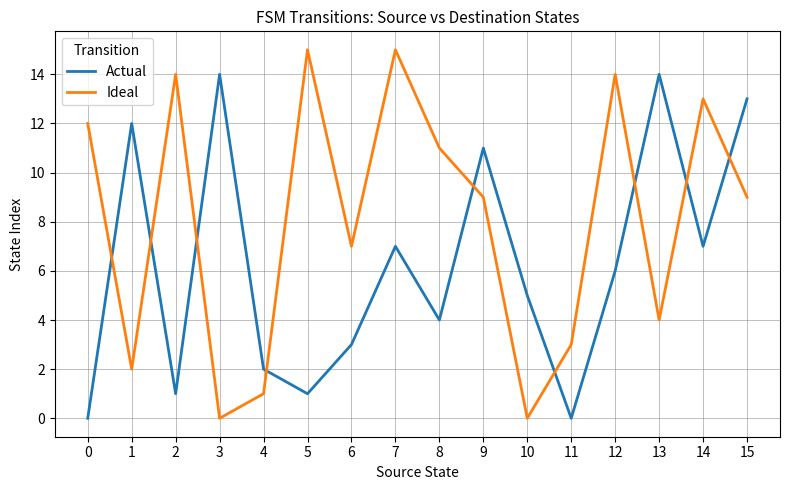

What is the maximum value shown in the chart?

15